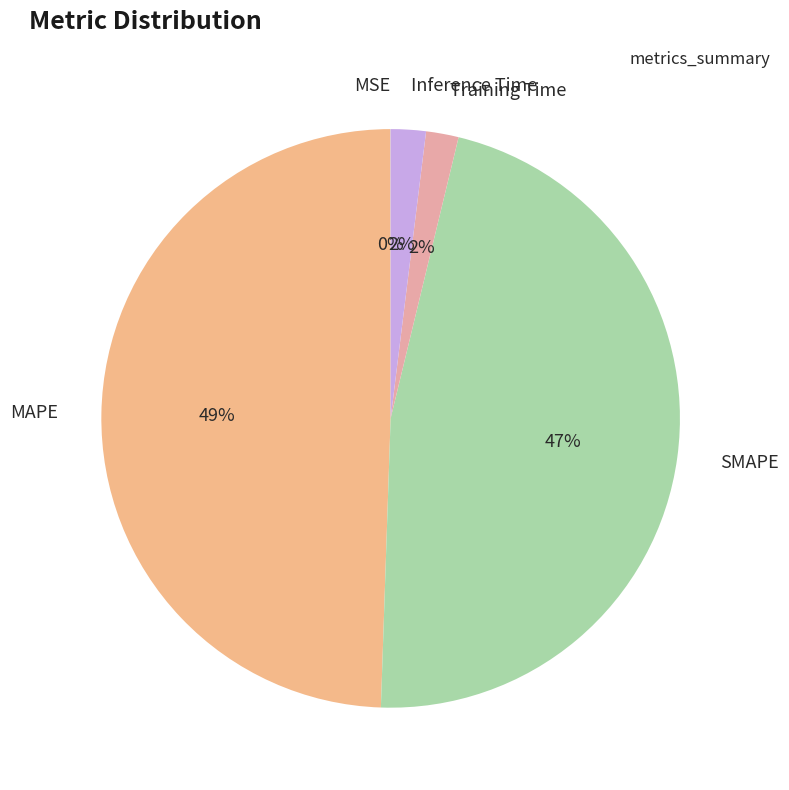

Is there any slice that represents more than half of the pie?

No